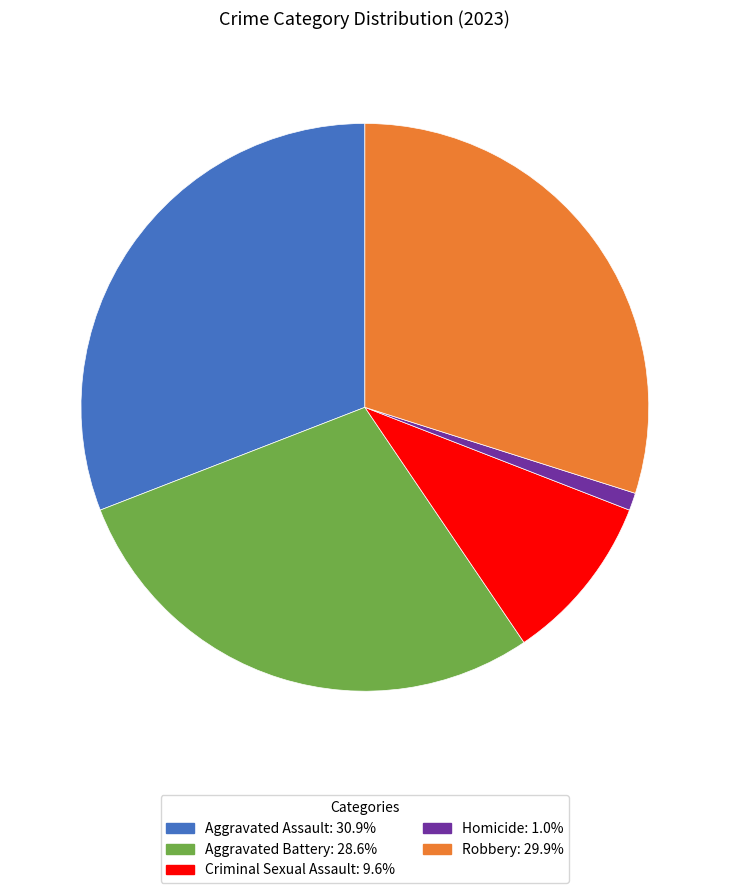

Is there a majority slice in this chart?

No